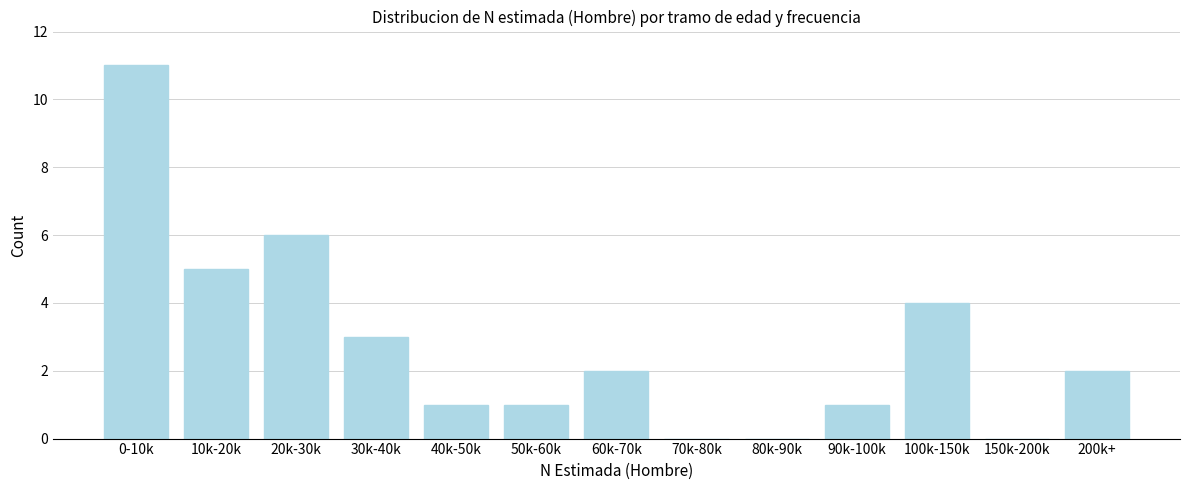

Reading left to right, what are all the values shown in this chart?

0-10k=11	10k-20k=5	20k-30k=6	30k-40k=3	40k-50k=1	50k-60k=1	60k-70k=2	70k-80k=0	80k-90k=0	90k-100k=1	100k-150k=4	150k-200k=0	200k+=2